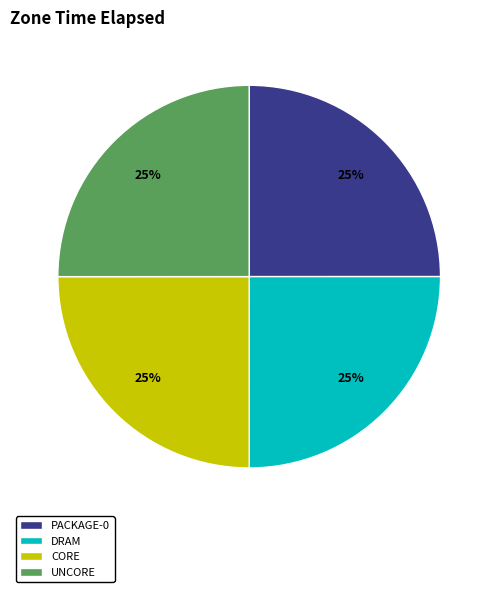

Is PACKAGE-0 the majority of the pie?

No